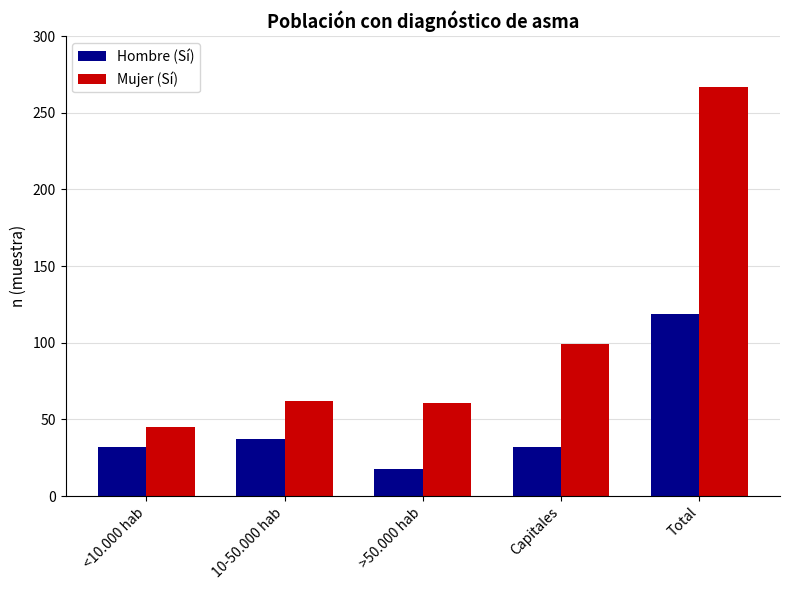

The Hombre (Sí) series shows 12 at 10-50.000 hab. True or false?

False